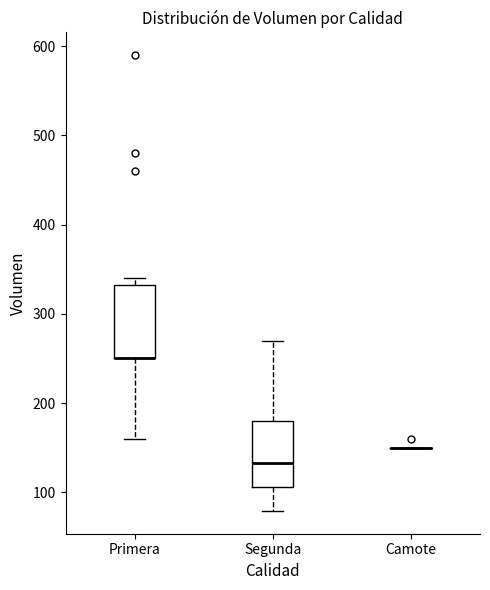

Reading left to right, transcribe this box plot: for each box, give where its median line is, the range the box spans, and where its two whiskers end, as read against the y-axis. The values are not printed on the chart, so give them approximately, as read against the axis.

Primera: median 250 (drawn on the box's lower edge), box 250 to 330, whiskers 160 to 340
Segunda: median 130, box 110 to 180, whiskers 80 to 270
Camote: box collapsed to a line at 150, whiskers 150 to 150